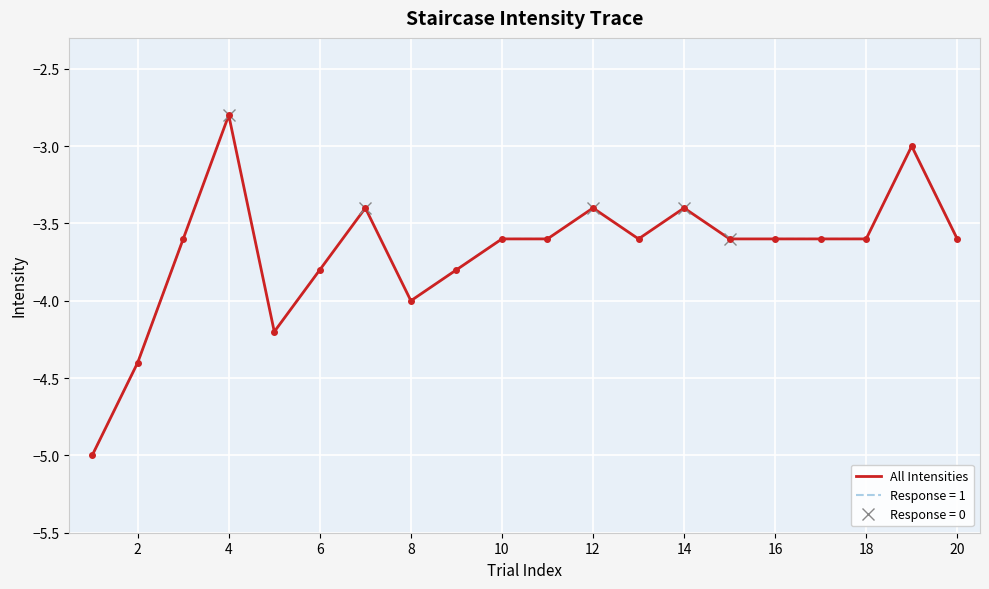

Which category has the highest value in the All Intensities series?

4